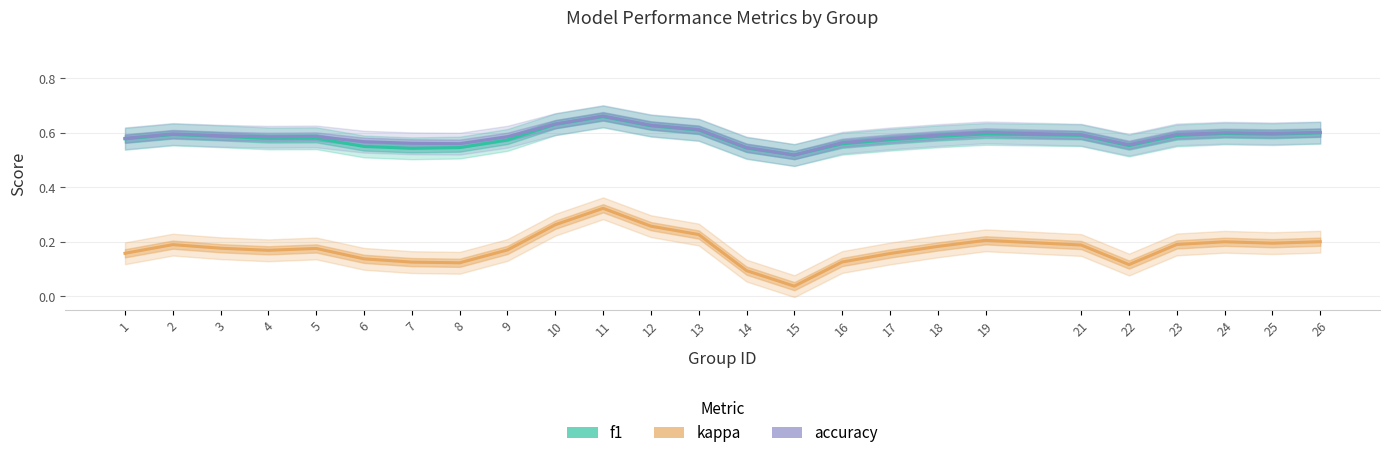

Between 4 and 10, which is larger?

10